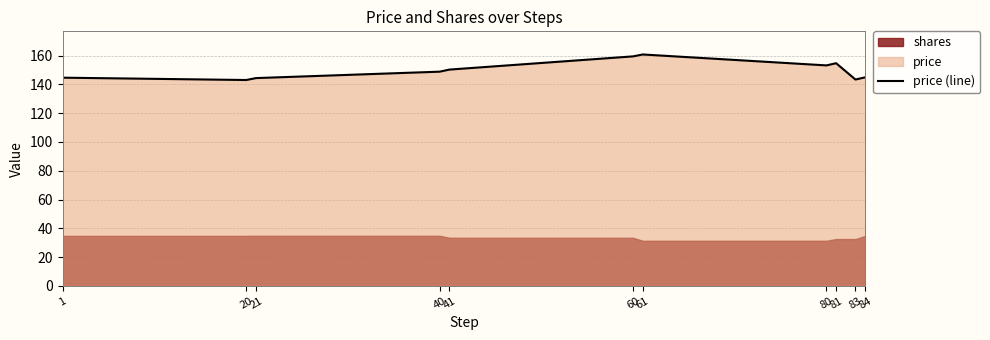

Which category has the highest value across all series?

61